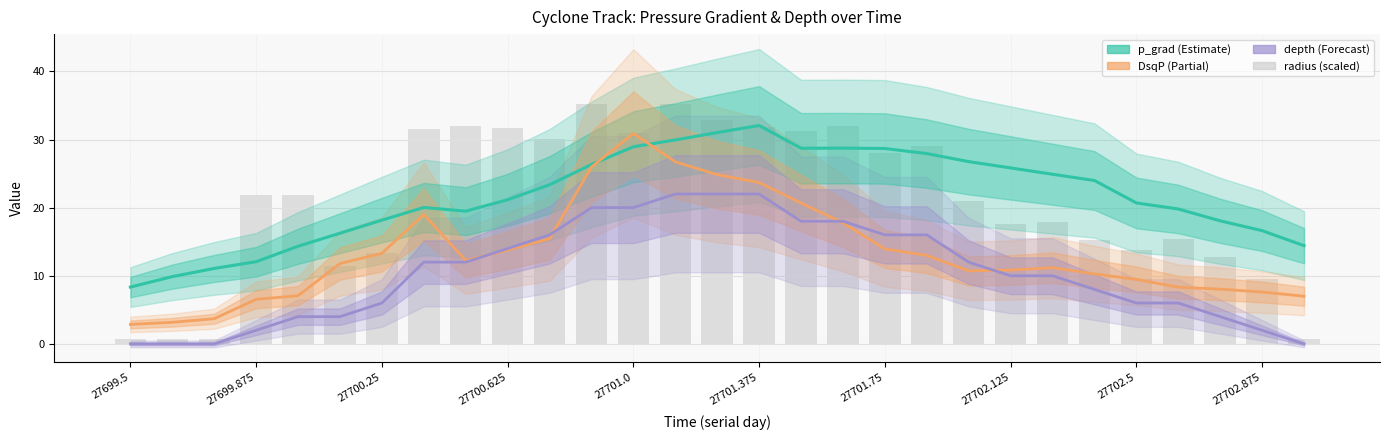

How many groups of bars are there?

29